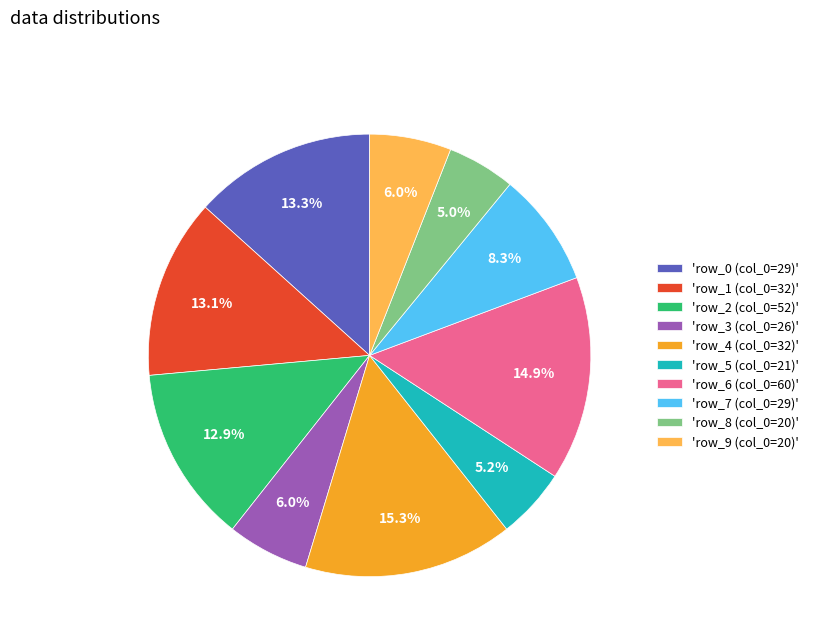

Combined, do 'row_1 (col_0=32)' and 'row_9 (col_0=20)' account for over 50%?

No